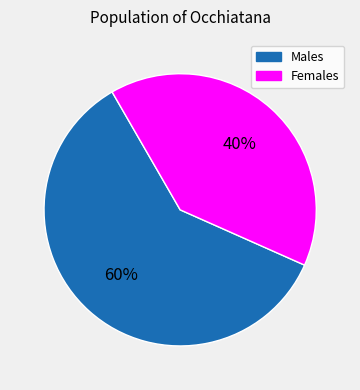

The Males slice represents 60% of the pie. True or false?

True